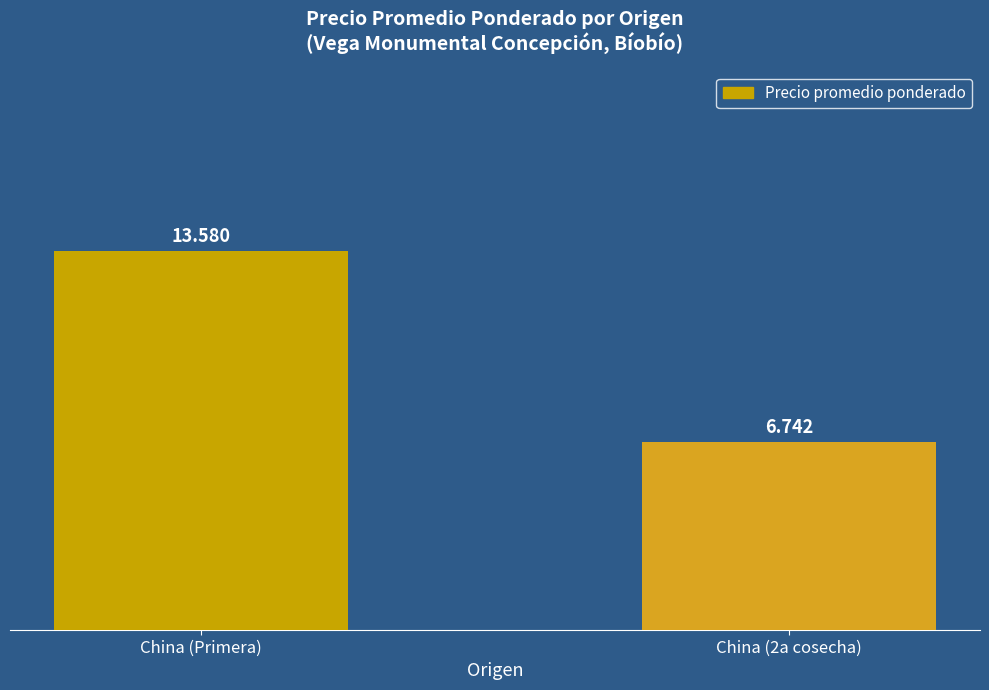

What is the label of the 1st bar from the left?

China (Primera)